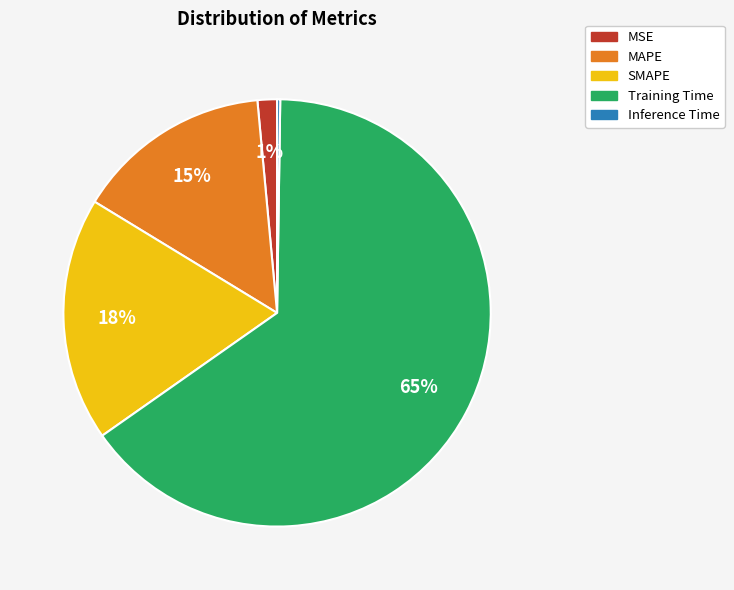

Between MAPE and Training Time, which is larger?

Training Time